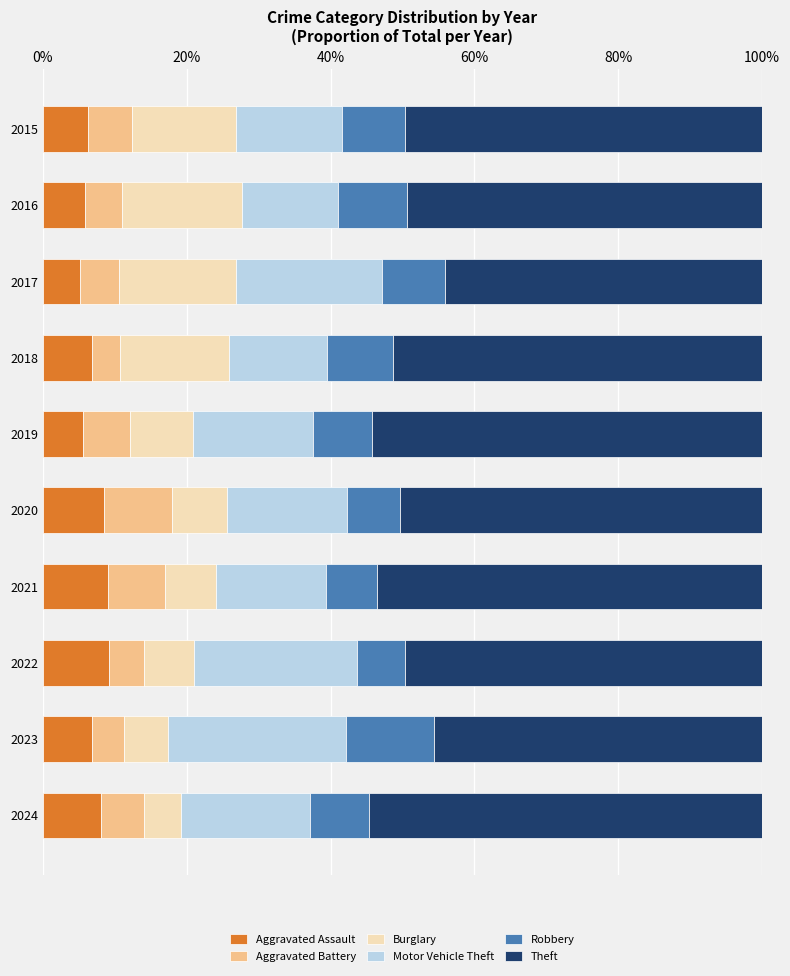

What is the maximum value for Aggravated Assault?

9.2